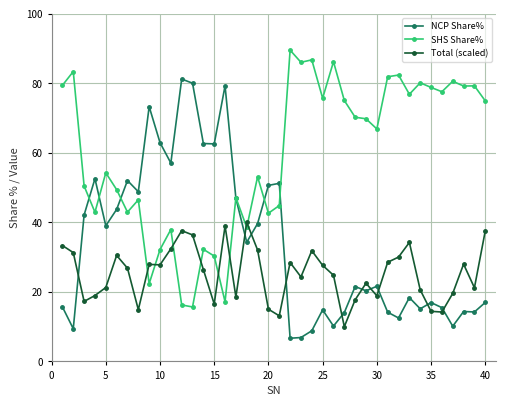

What is the average value of the Total (scaled) series?

25.3